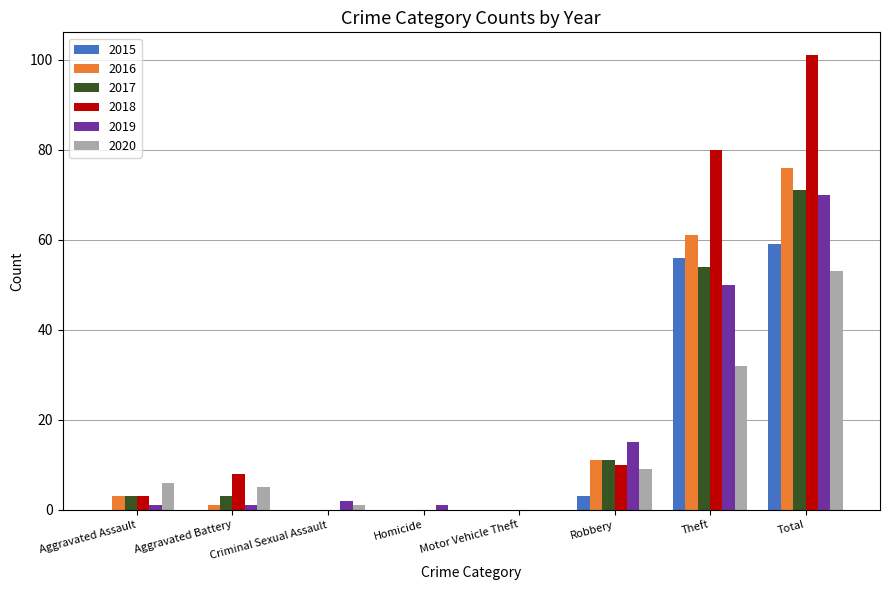

Which series has the largest total across all categories?

2018